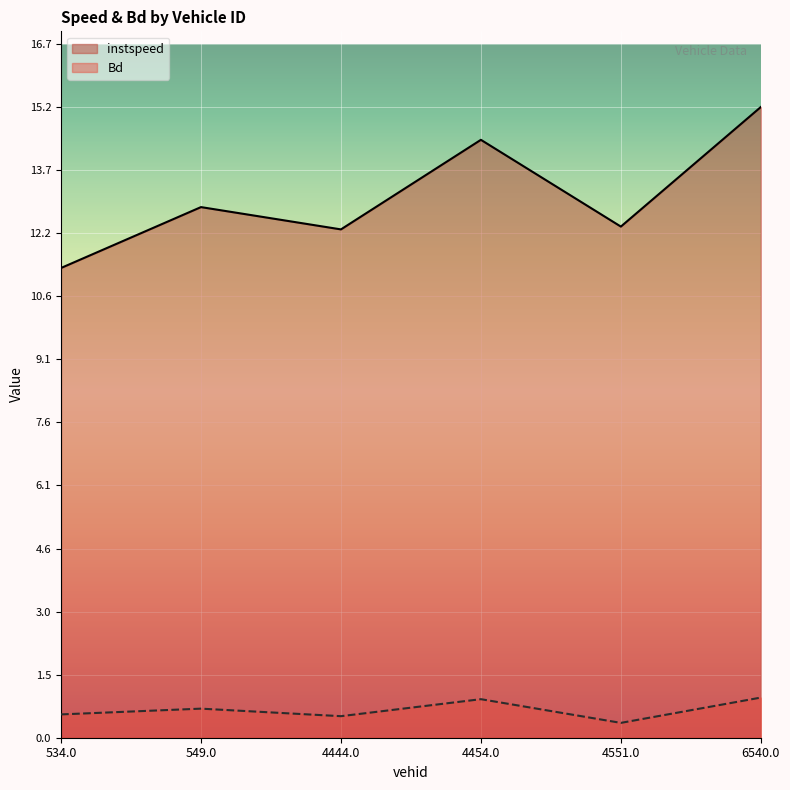

Where is instspeed nearest to the value 13?

549.0